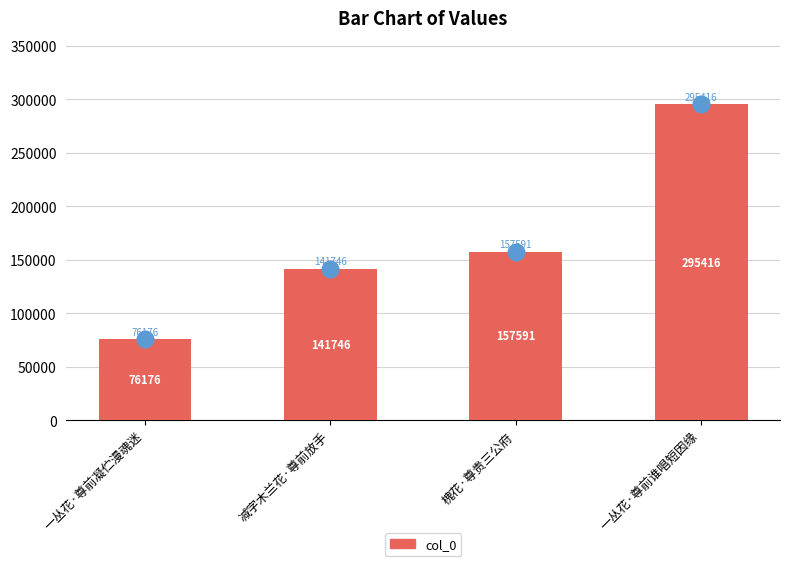

What is the label of the 3rd bar from the left?

槐花·尊贵三公府